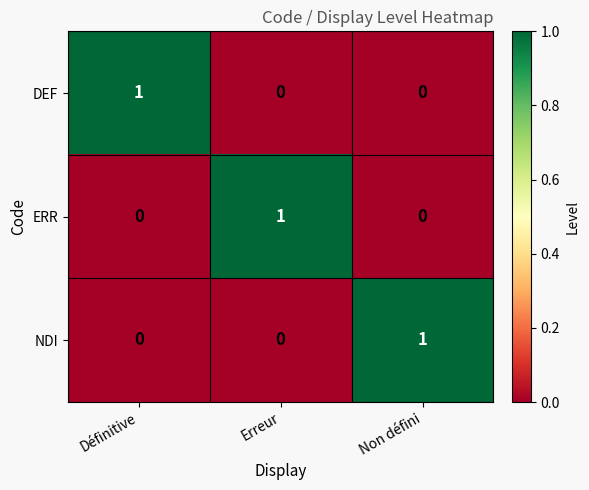

What is the total value across all series at Erreur?

1